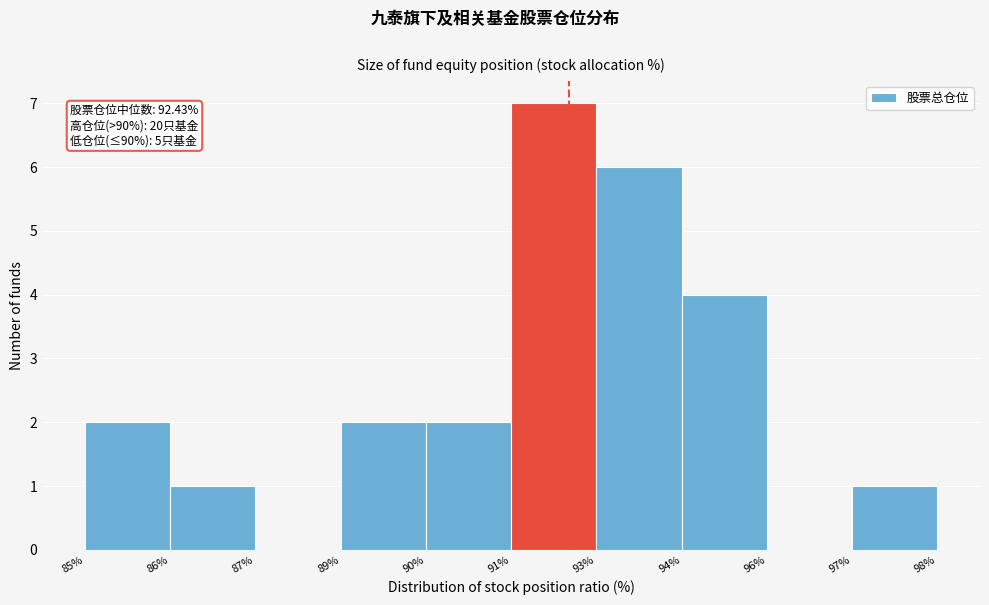

Reading left to right, extract all data points from this chart.

85%=2	86%=1	87%=0	89%=2	90%=2	91%=7	93%=6	94%=4	96%=0	97%=1